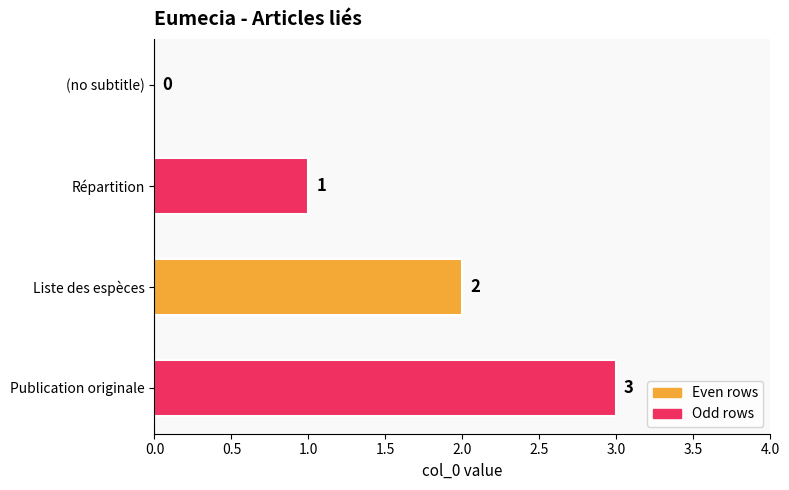

What is the sum of the values at Publication originale and (no subtitle)?

3